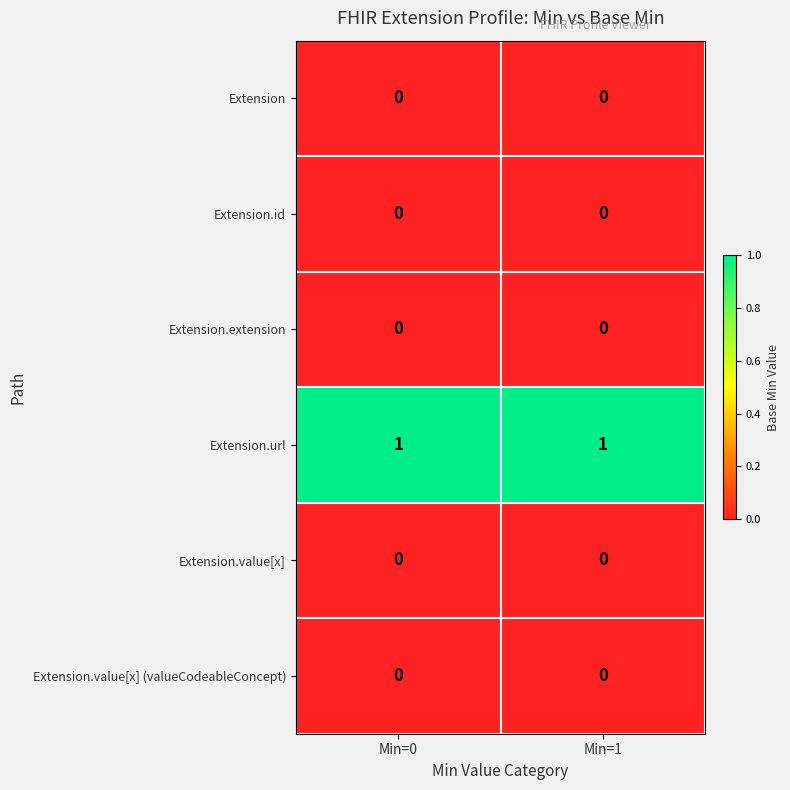

The Extension.value[x] (valueCodeableConcept) series shows 0 at Min=0. True or false?

True